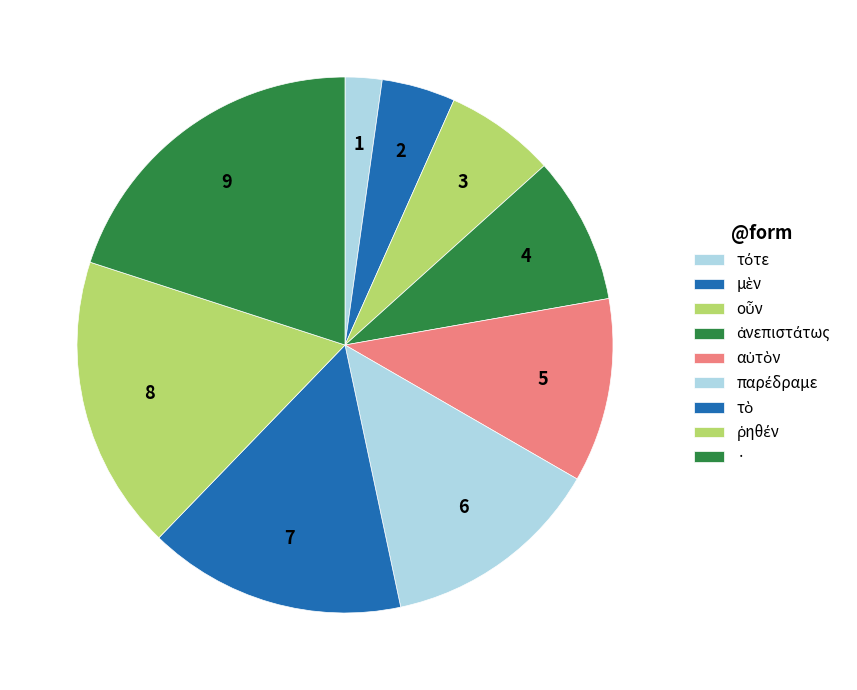

Rank the categories by value from highest to lowest.

·, ῥηθέν, τὸ, παρέδραμε, αὐτὸν, ἀνεπιστάτως, οὖν, μὲν, τότε